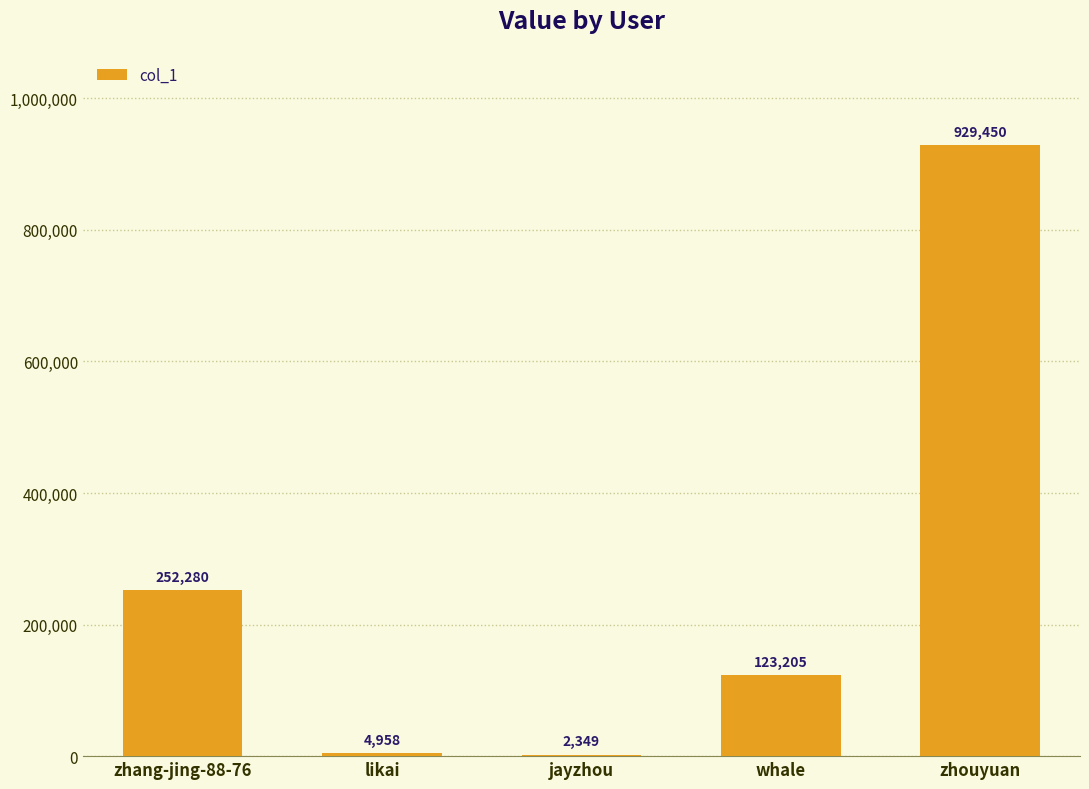

At which label does the data first exceed 123205?

zhang-jing-88-76